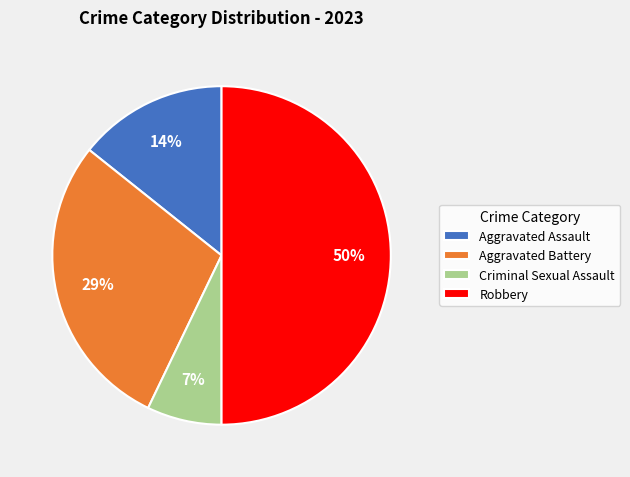

To the nearest percent, what is the difference between the largest and smallest slice percentages?

43%